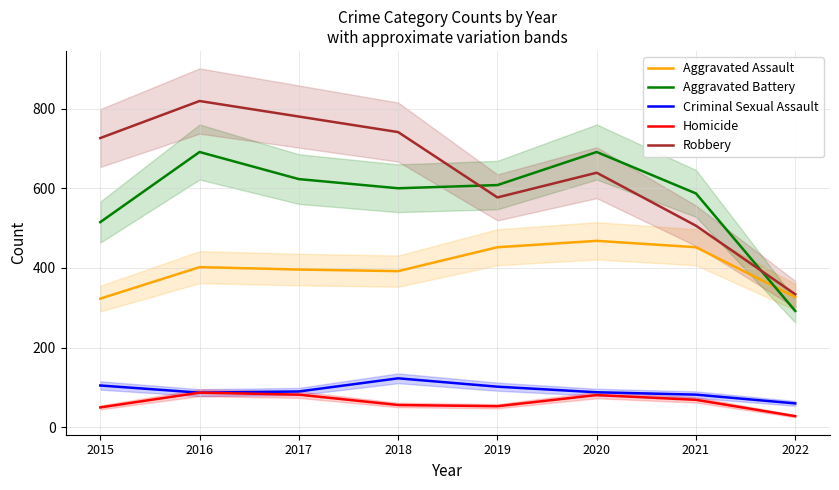

What is the total value across all series at 2015?

1719